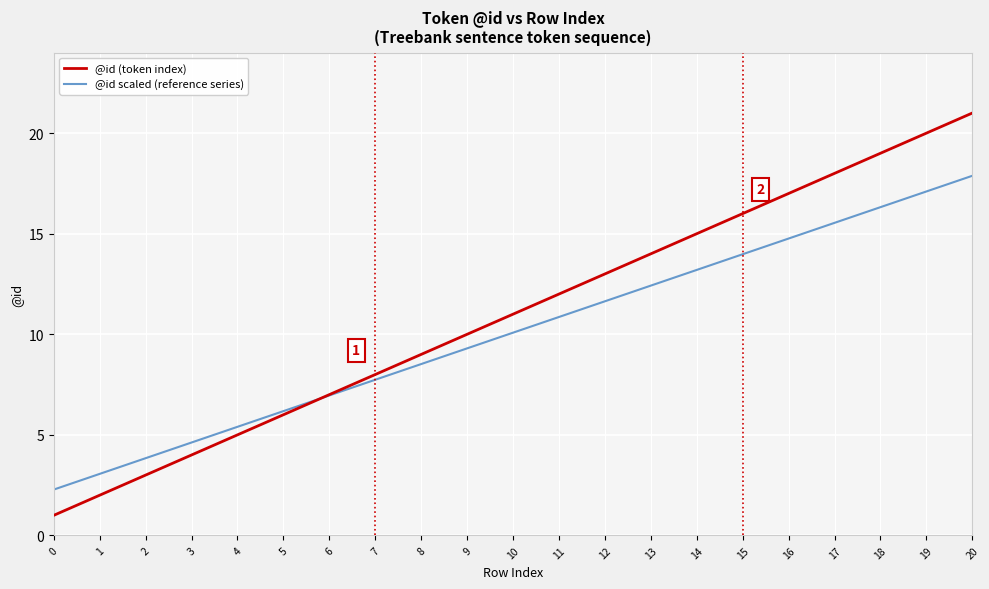

Which series has the largest total across all categories?

@id (token index)